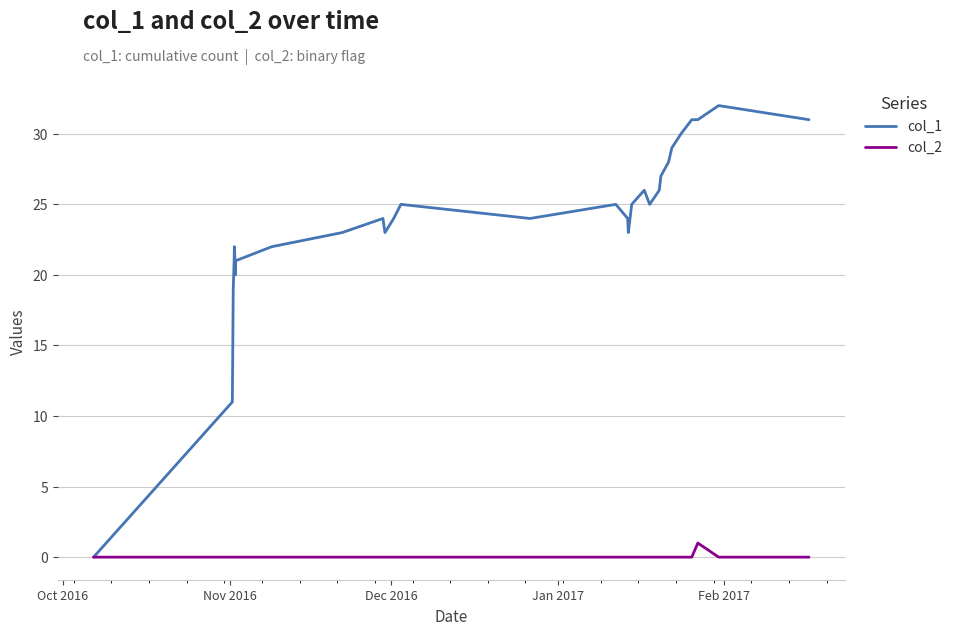

Which series has the widest spread of values?

col_1